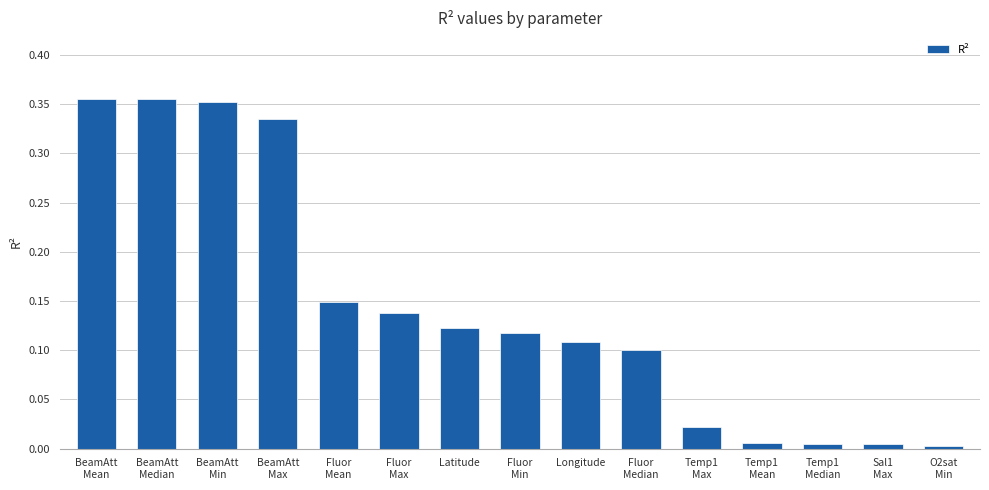

Is it true that the value at Fluor
Min is 0.2?

False